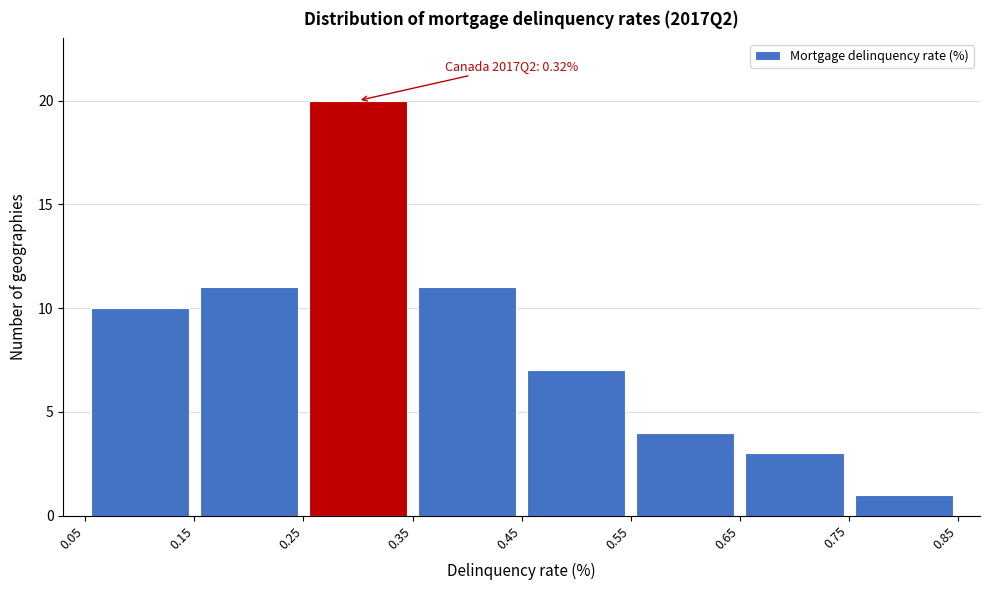

Over which range of the x-axis is the bar tallest?

0.25 to 0.35